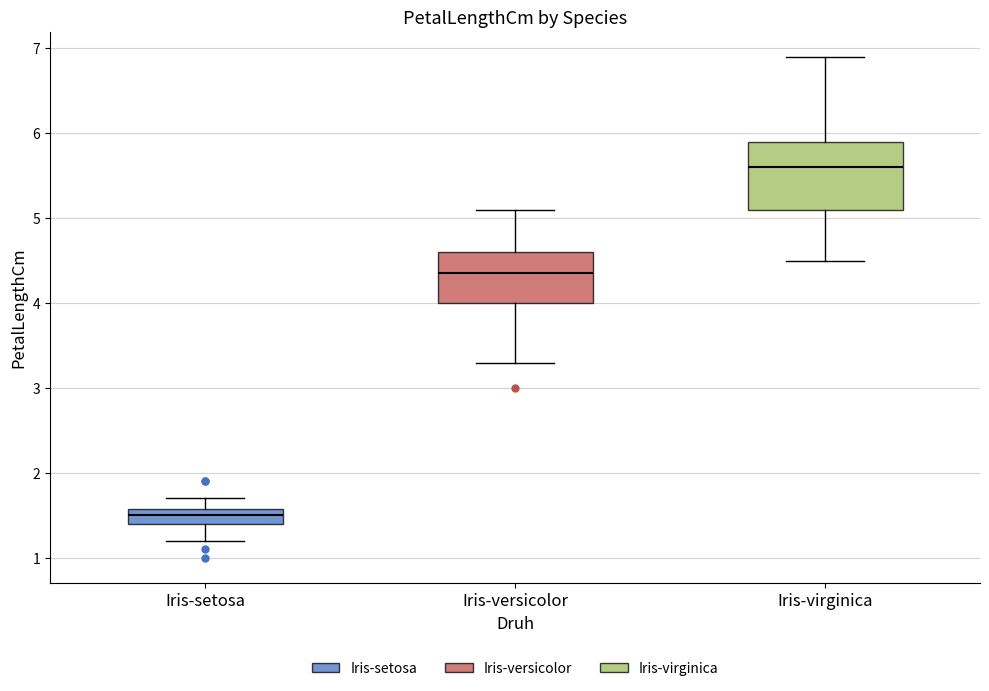

Which box's median line is the lowest?

Iris-setosa